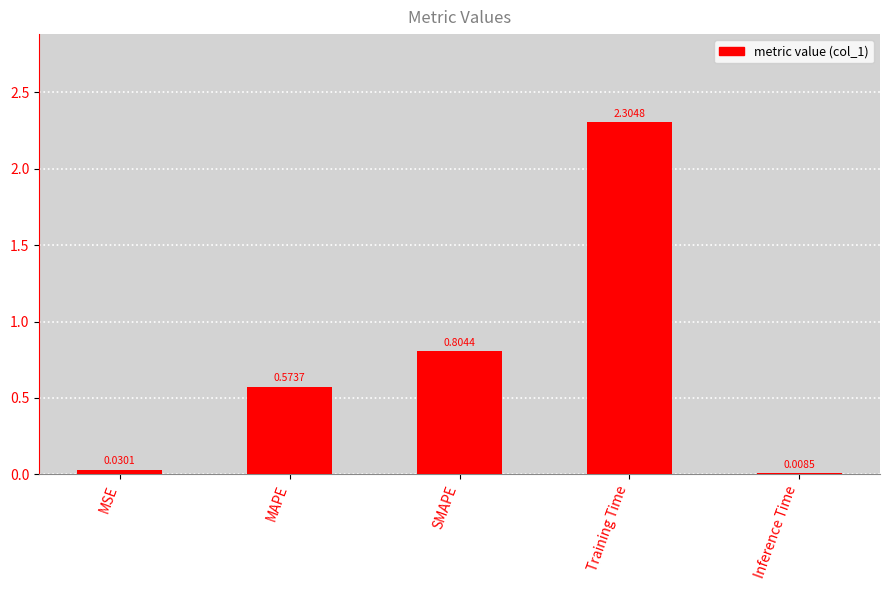

What is the sum of the values at Training Time and Inference Time?

2.3